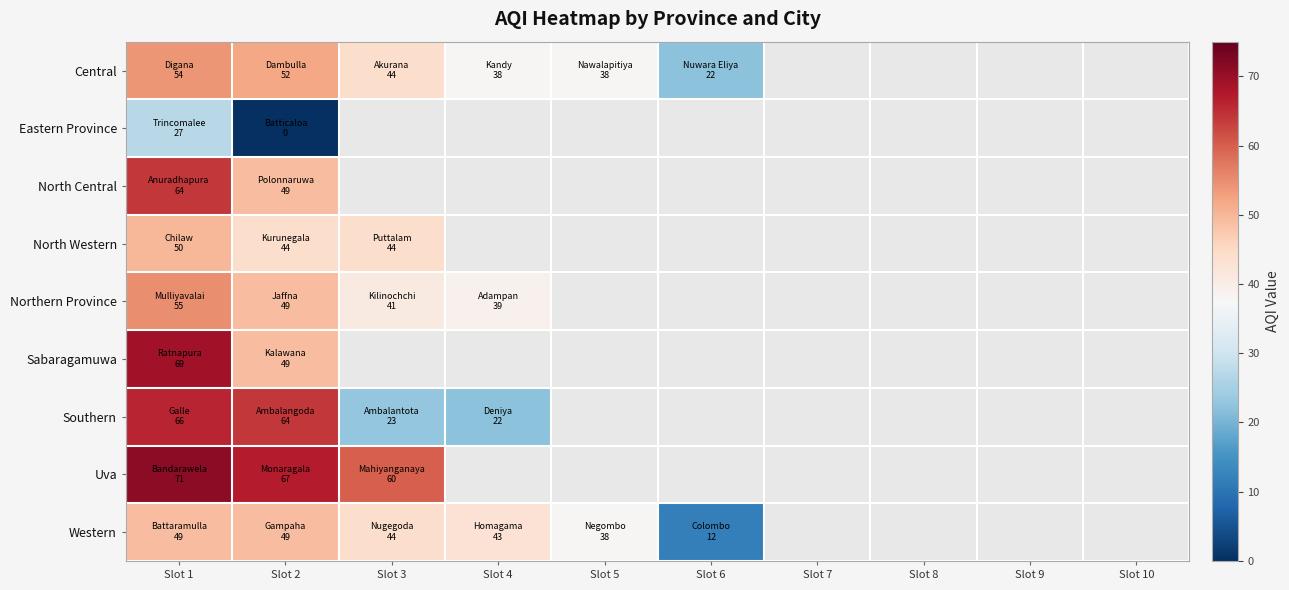

At which category is the sum across all series the highest?

Slot 1